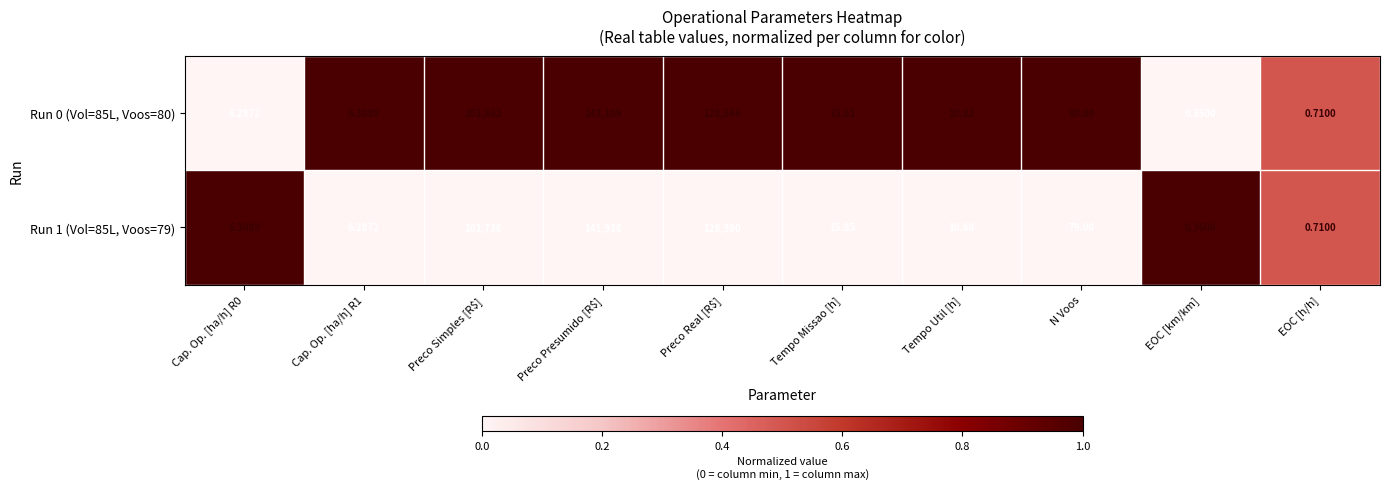

How many data points in Run 1 (Vol=85L, Voos=79) are above 15?

5